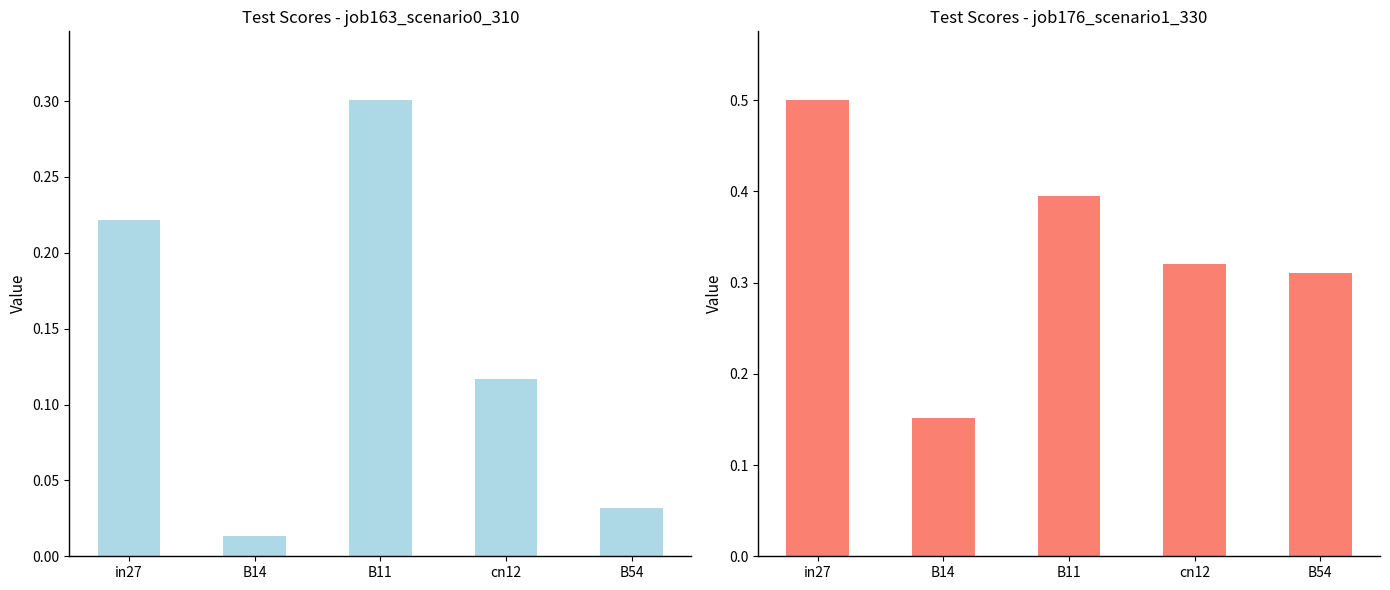

Is it true that job176_scenario1_330 equals 0.2 at B14?

True